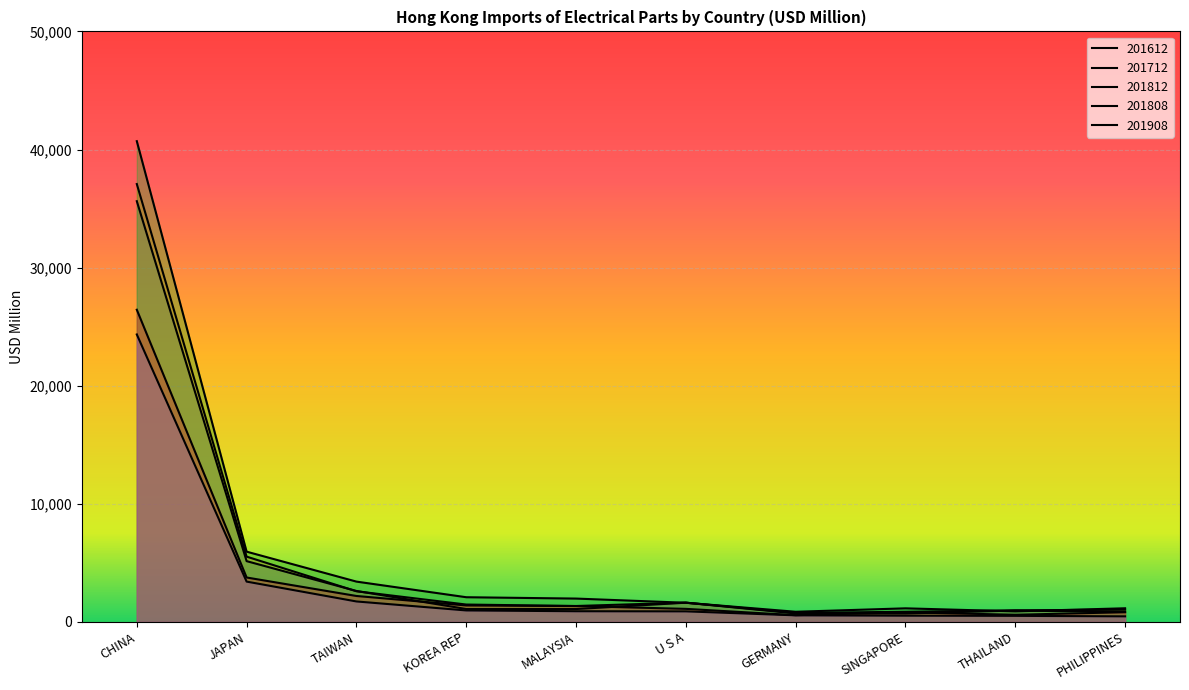

The value of 201908 at JAPAN is 5355.3. True or false?

False